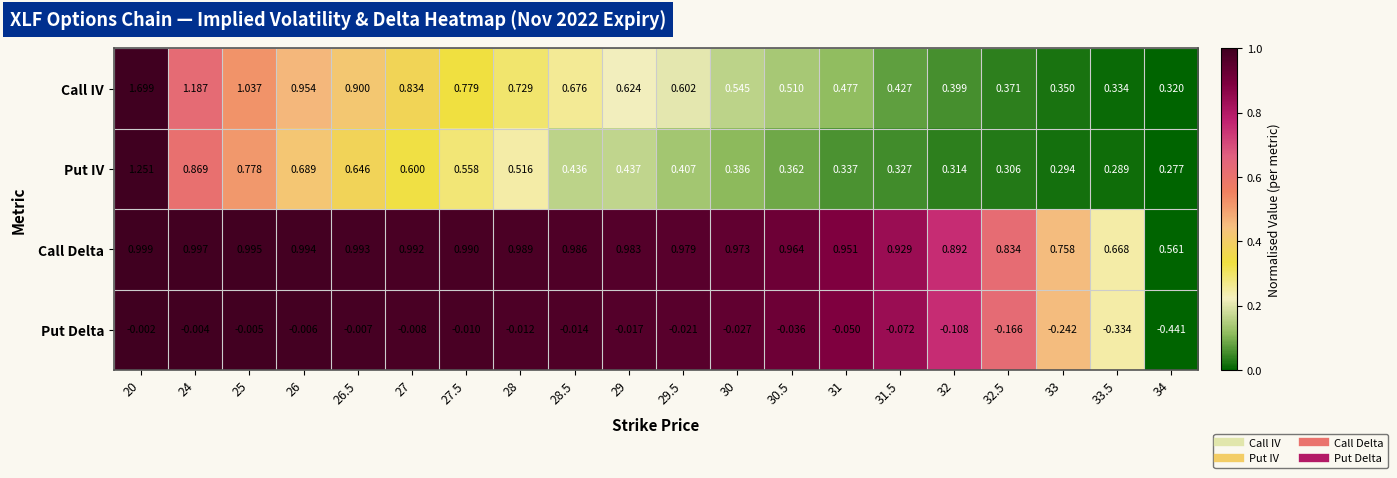

Which series has the widest spread of values?

Call IV